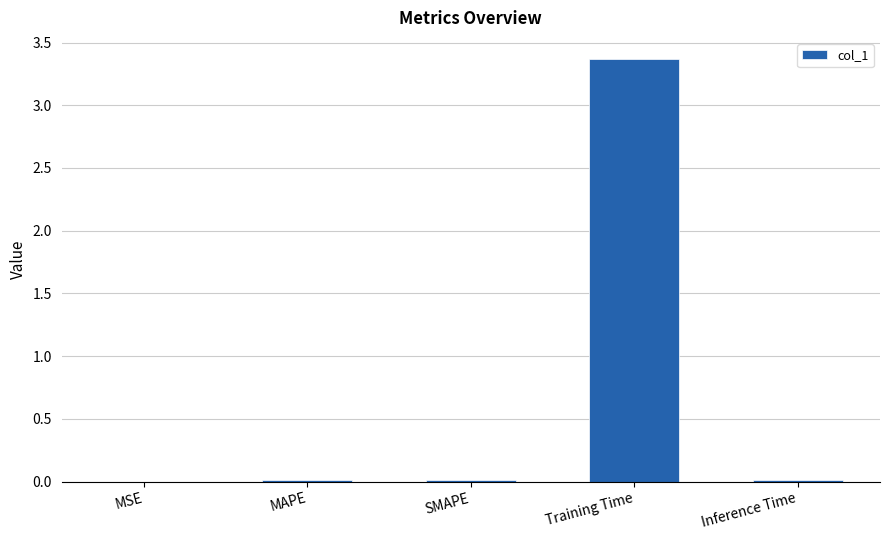

True or false: the data shows 0.0 at SMAPE.

True